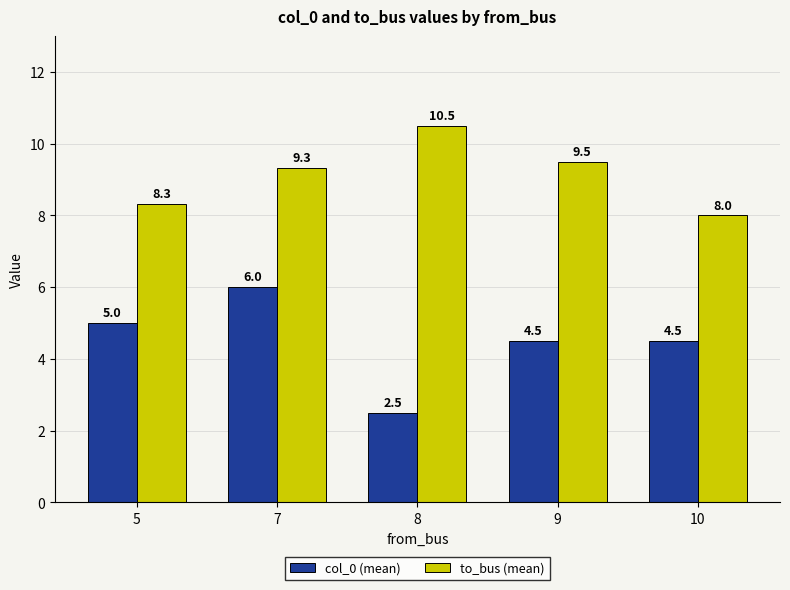

What is the smallest value displayed?

2.5